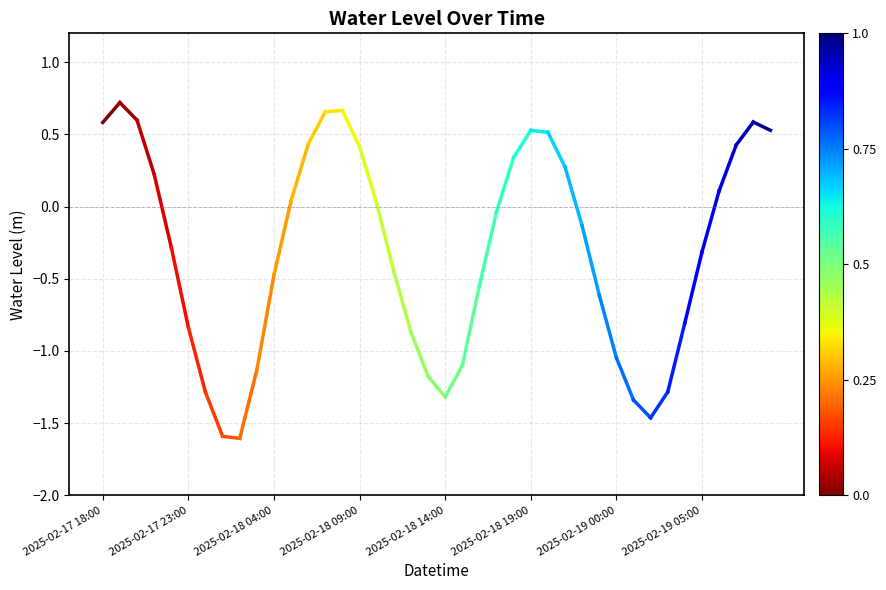

What is the minimum value shown in the chart?

-1.6